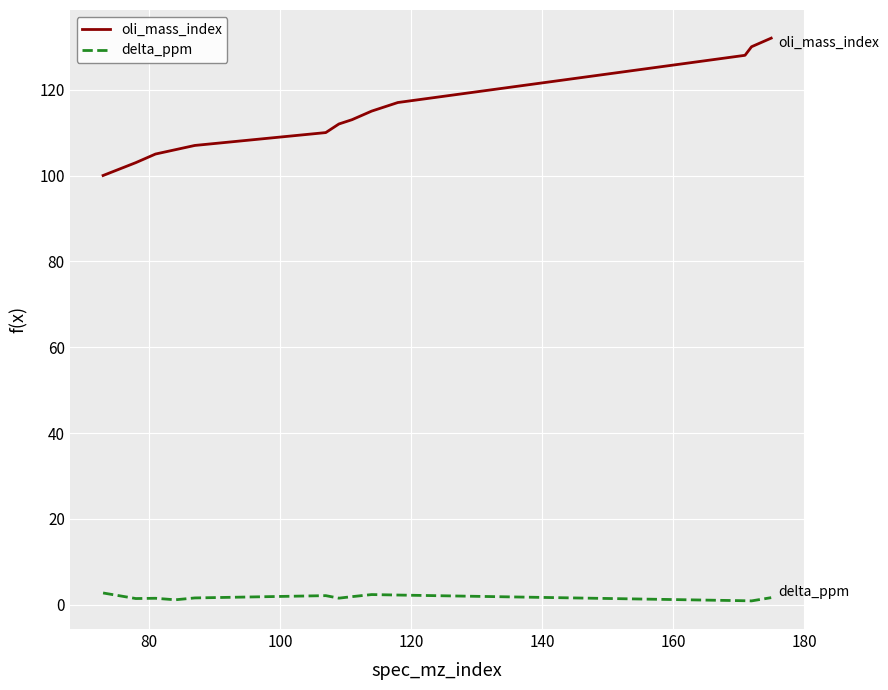

Which series has the largest total across all categories?

oli_mass_index